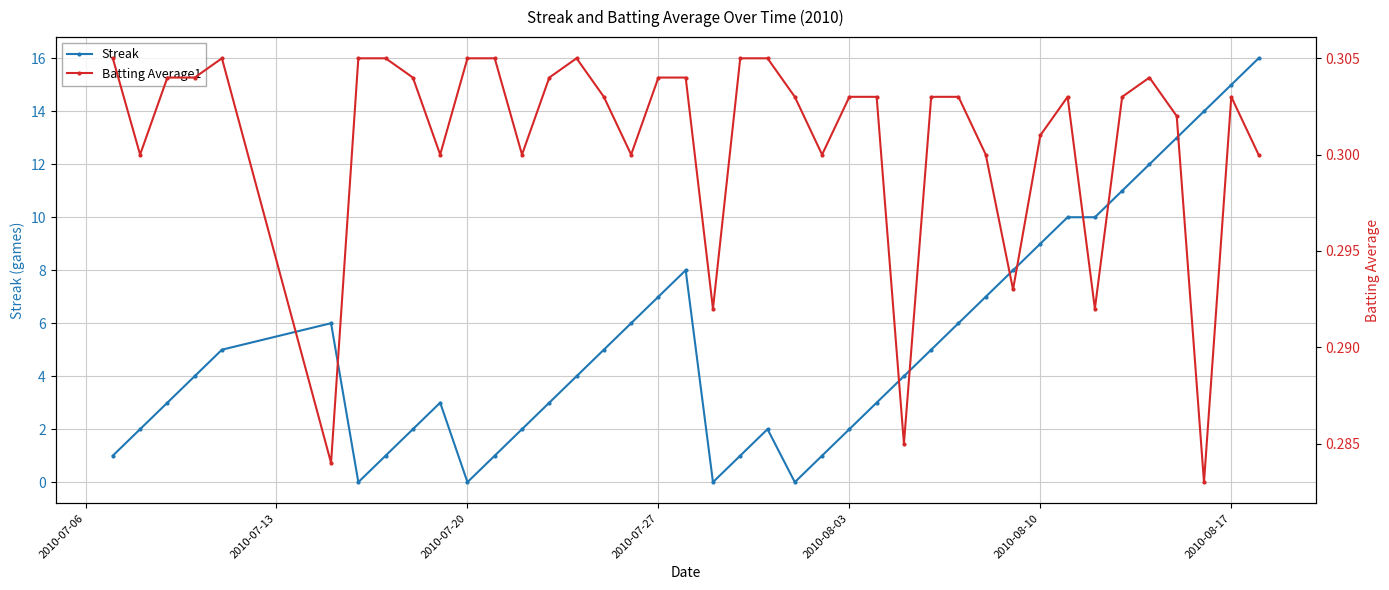

What is the maximum value for Streak?

16